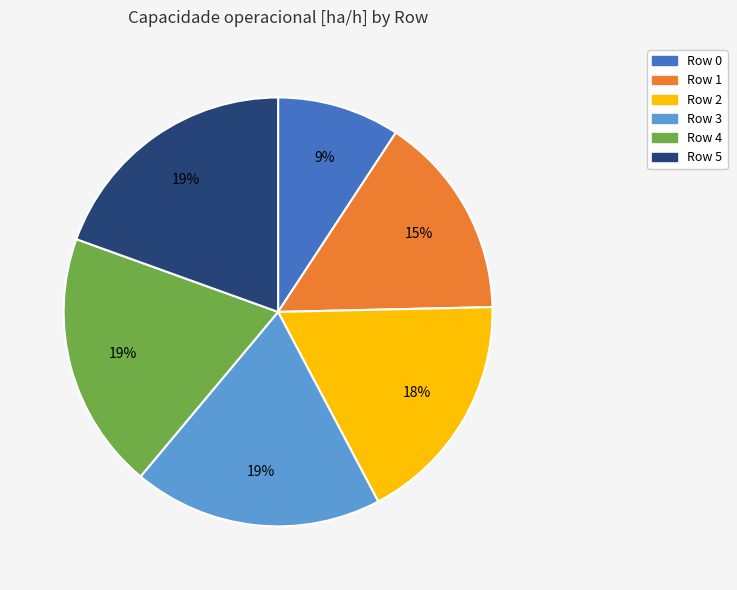

What percentage is the Row 0 slice, to the nearest percent?

9%